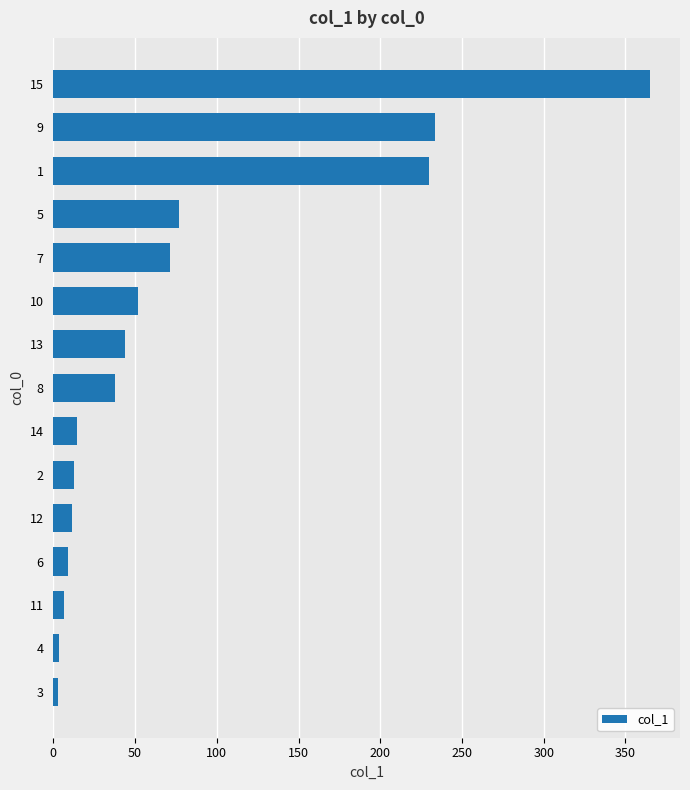

Approximately how many times larger is the value at 5 compared to 12?

6.7